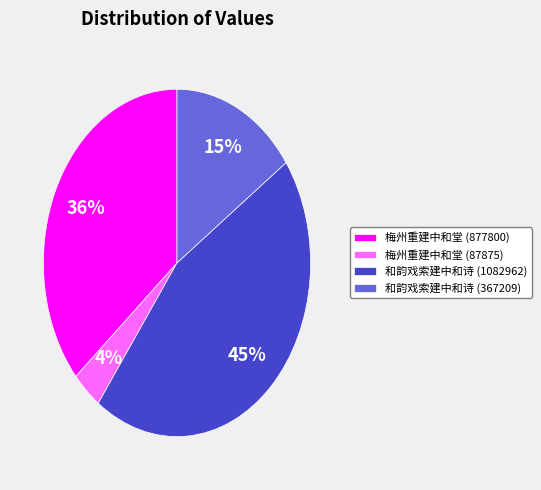

To the nearest percent, what is the difference between the largest and smallest slice percentages?

41%